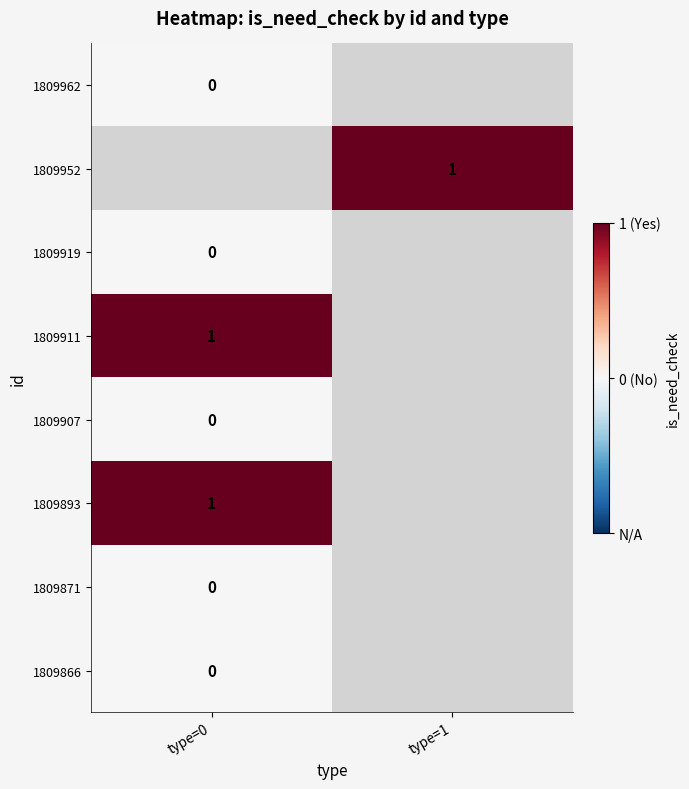

True or false: 1809911 has a value of 1 at type=0.

True